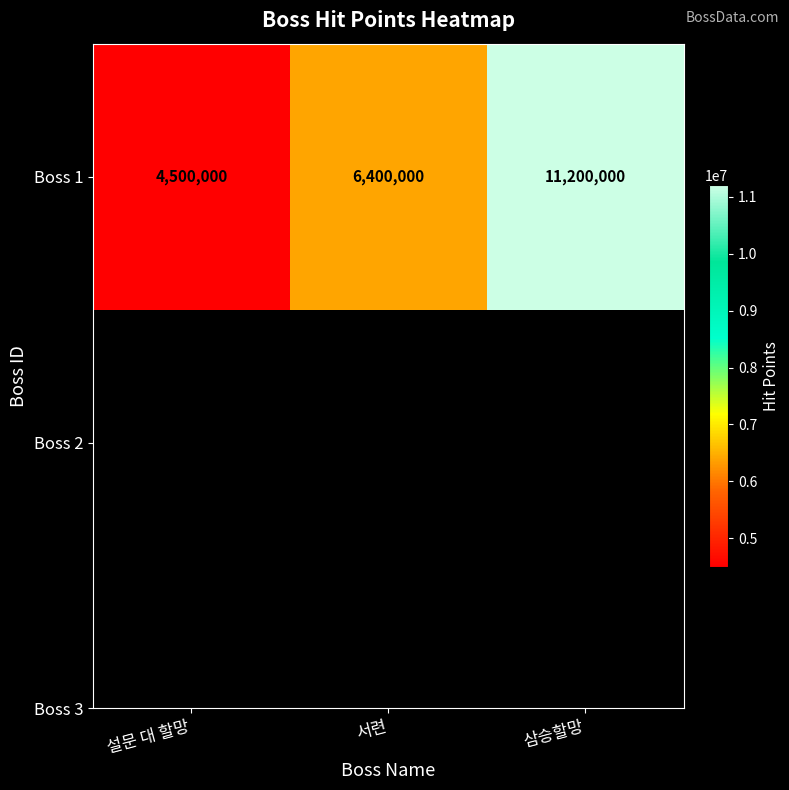

What is the difference between the second highest and minimum values?

1900000